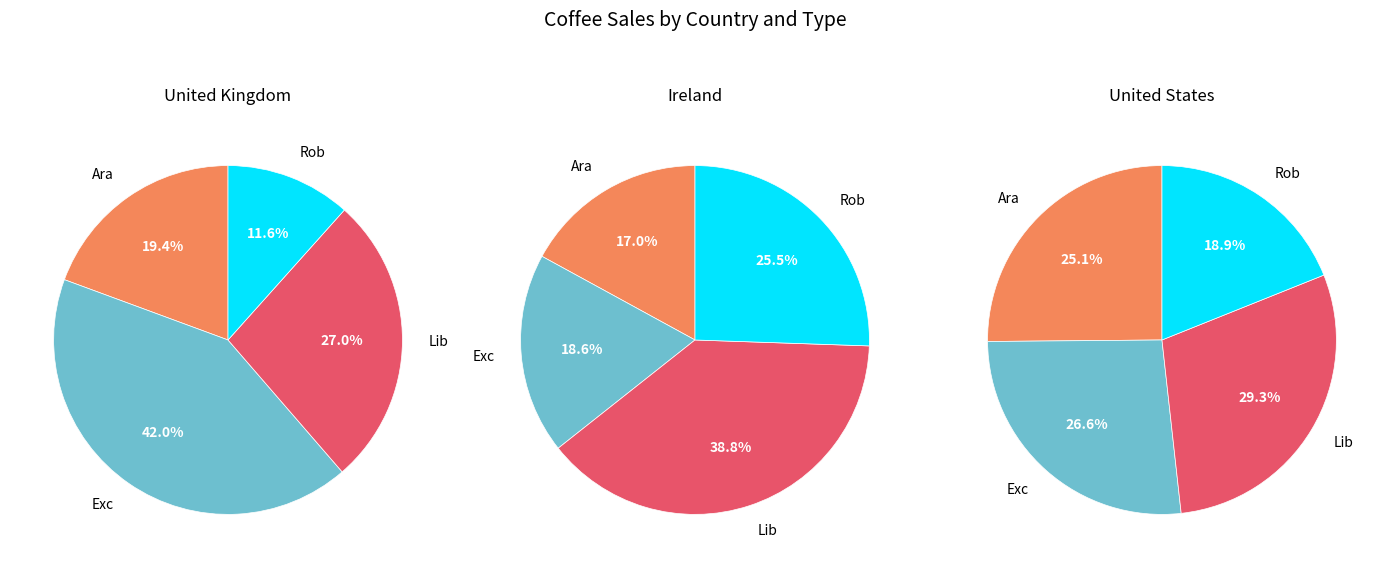

To the nearest percent, what is the difference between the largest and smallest slice percentages?

30%